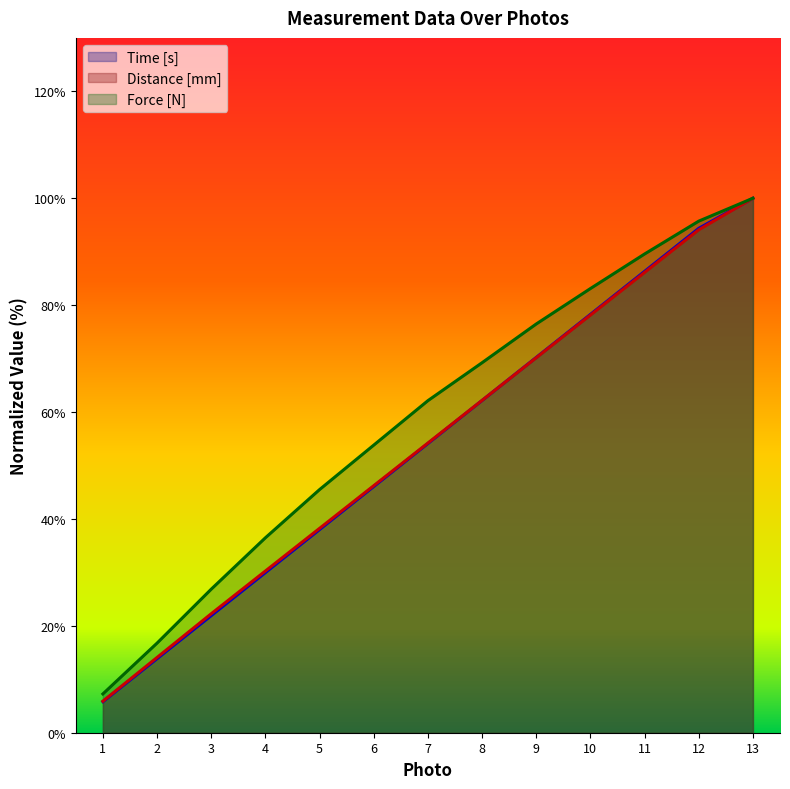

Which series has the largest range (max minus min)?

Time [s]